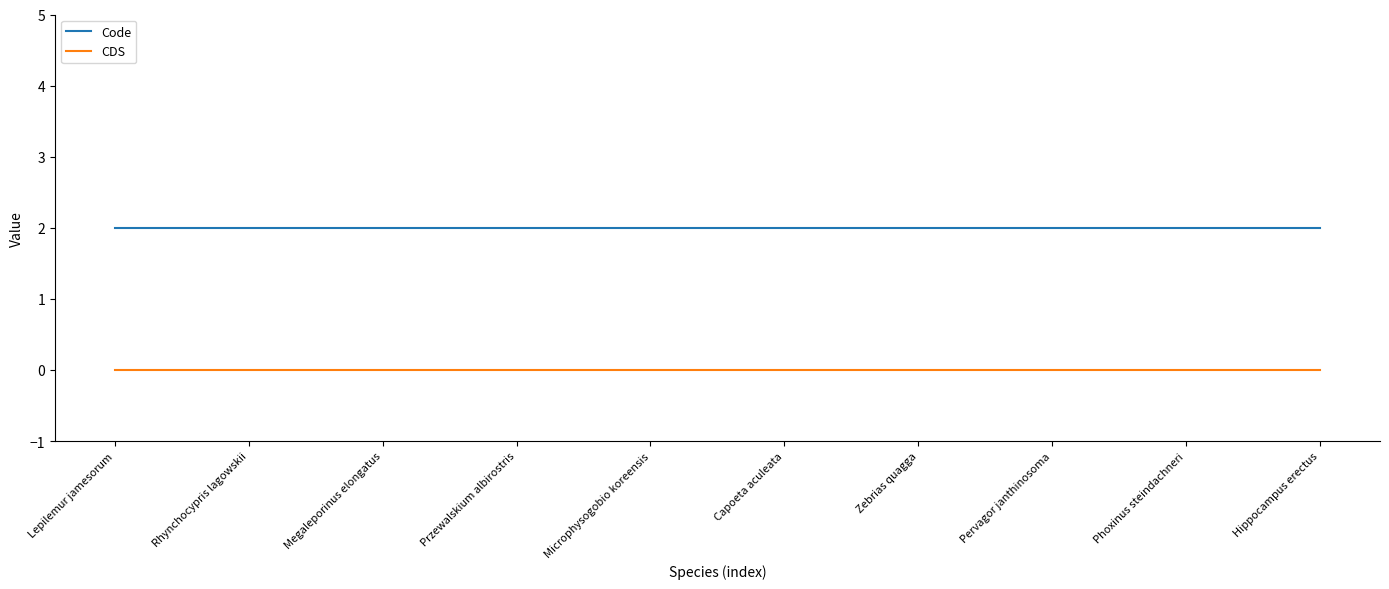

List the series in order of their peak value, lowest first.

CDS, Code